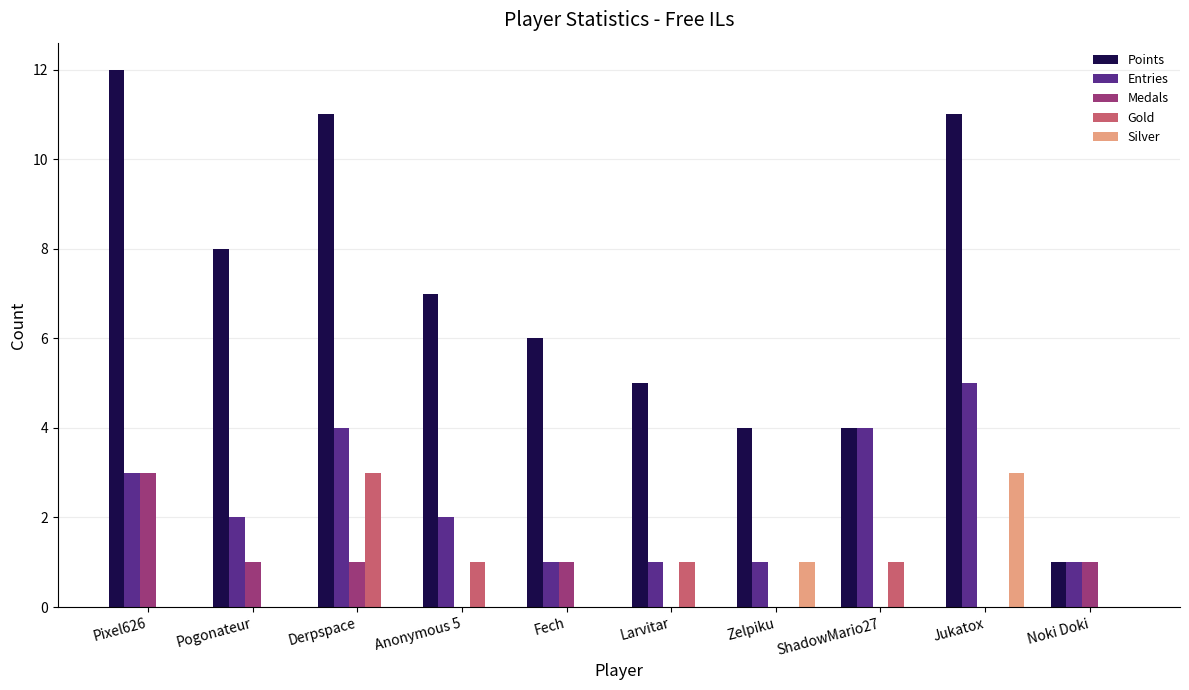

How many Silver values are between 0 and 1?

9